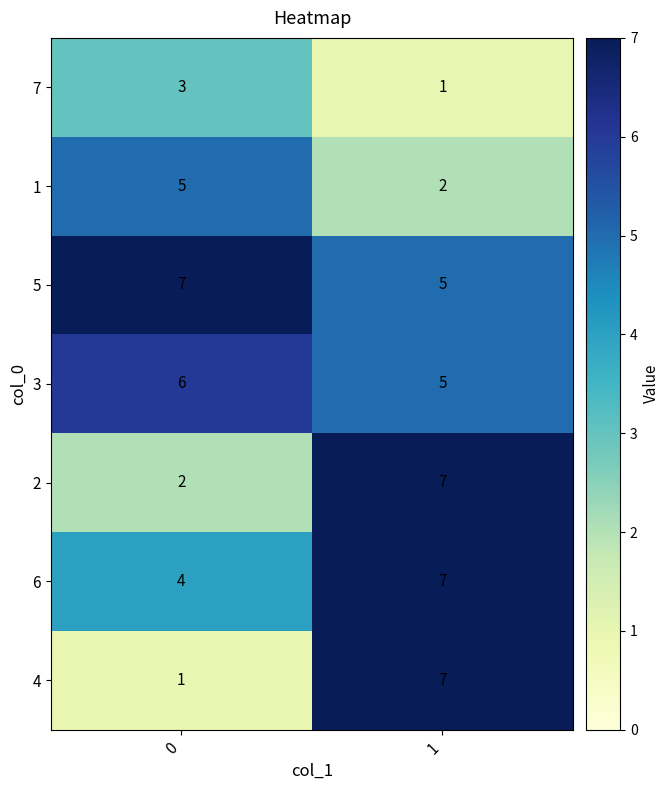

Read the 3 value at 1.

5